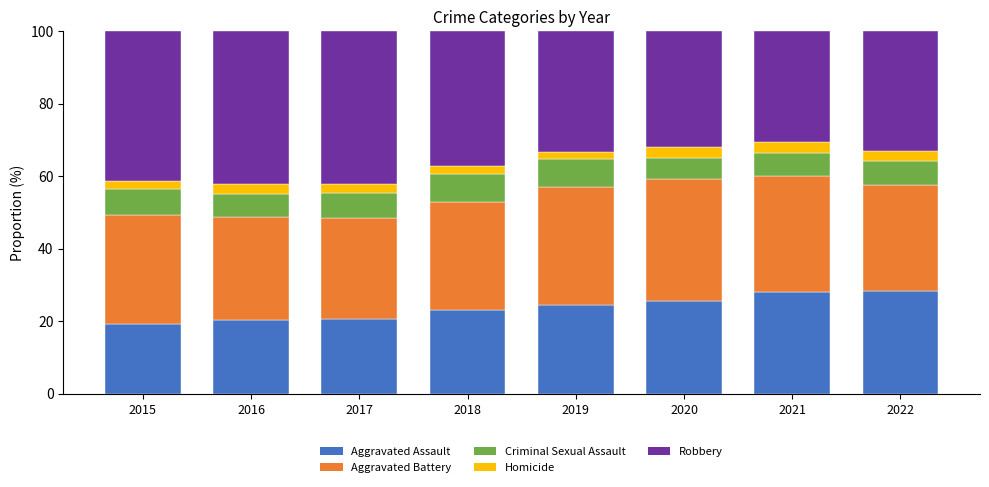

How many bars are there in total?

8